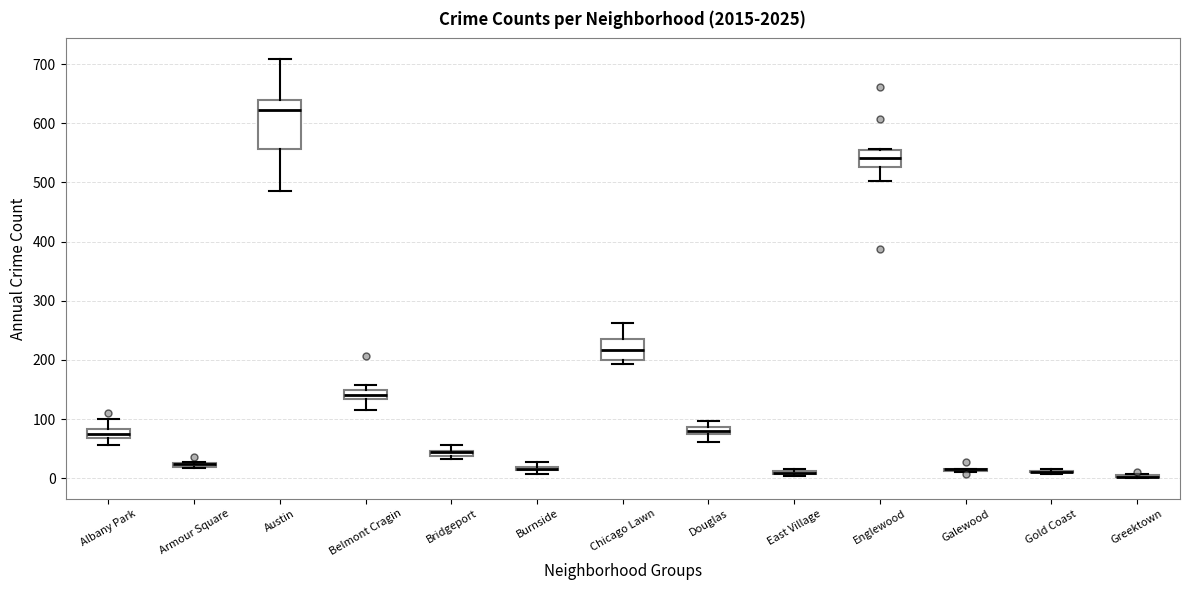

Which box is the tallest, from its lower edge to its upper edge?

Austin